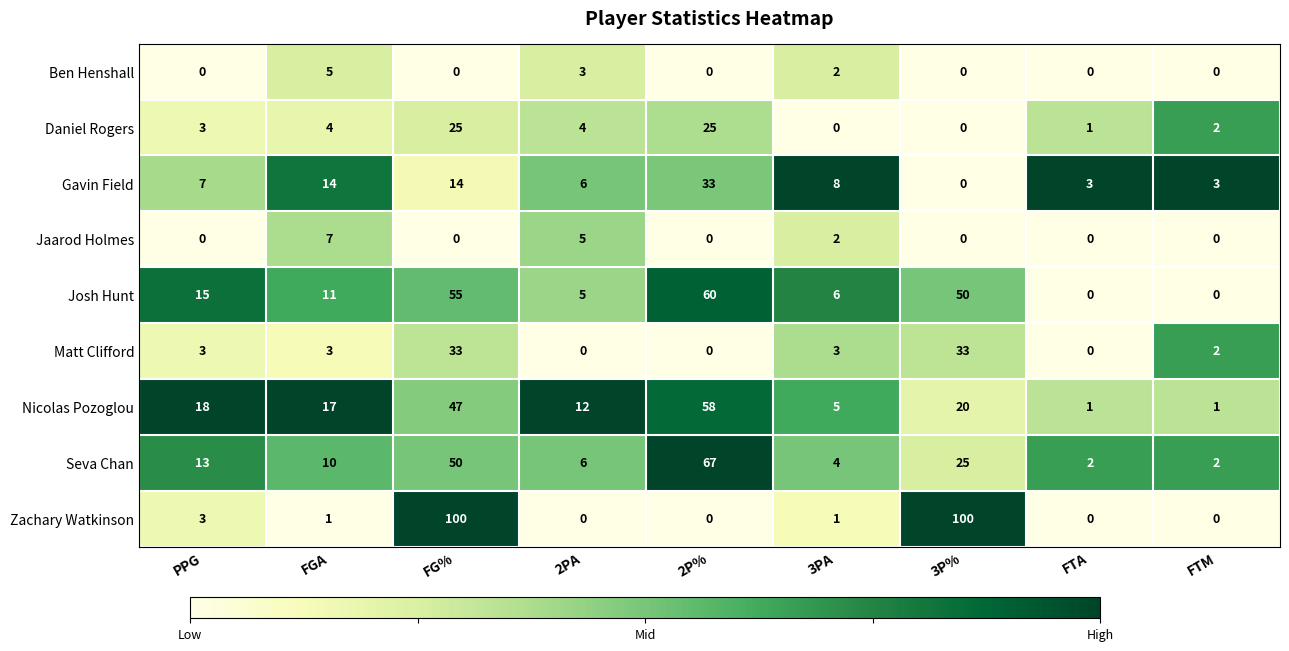

True or false: Nicolas Pozoglou has a value of 84 at FG%.

False